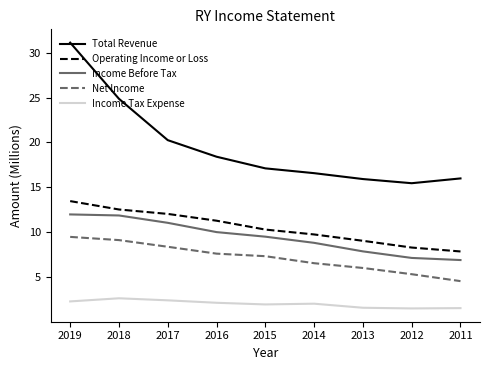

Does the chart have visible grid lines?

No